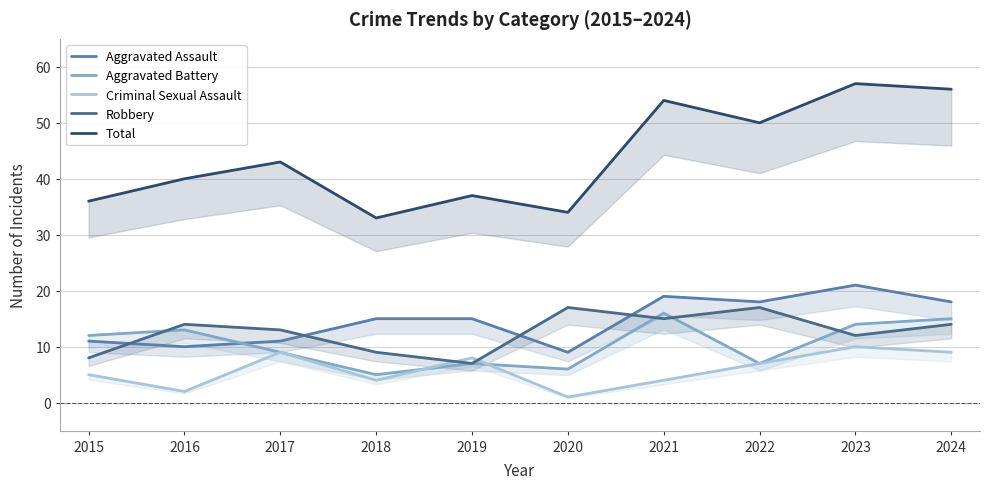

Where does the Criminal Sexual Assault series first go above 7?

2017